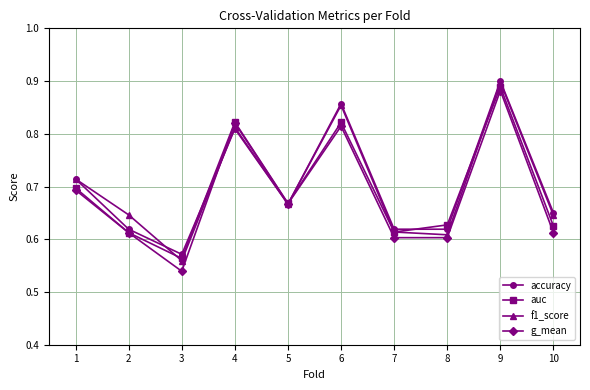

At how many categories does at least one series exceed 0?

10